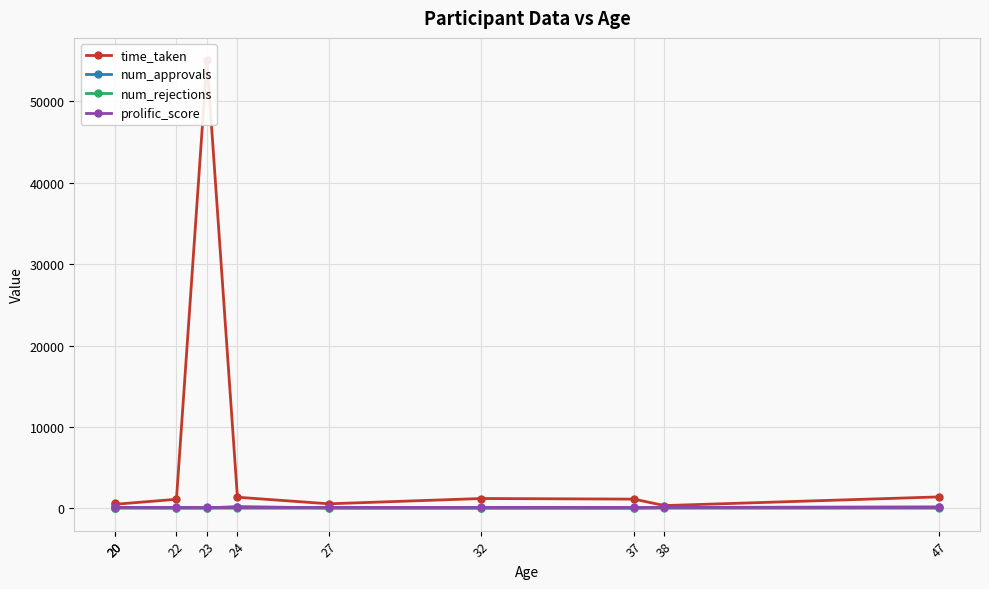

Reading left to right, transcribe all the data shown in this chart.

time_taken: 20=619.8	20=489.5	22=1098.9	23=55053.3	24=1353.0	27=544.4	32=1195.0	37=1120.3	38=326.2	47=1393.4
num_approvals: 20=75.0	20=89.0	22=40.0	23=27.0	24=212.0	27=28.0	32=29.0	37=8.0	38=93.0	47=172.0
num_rejections: 20=0.0	20=0.0	22=0.0	23=2.0	24=0.0	27=0.0	32=0.0	37=0.0	38=0.0	47=1.0
prolific_score: 20=100.0	20=100.0	22=100.0	23=92.0	24=100.0	27=100.0	32=100.0	37=100.0	38=100.0	47=100.0